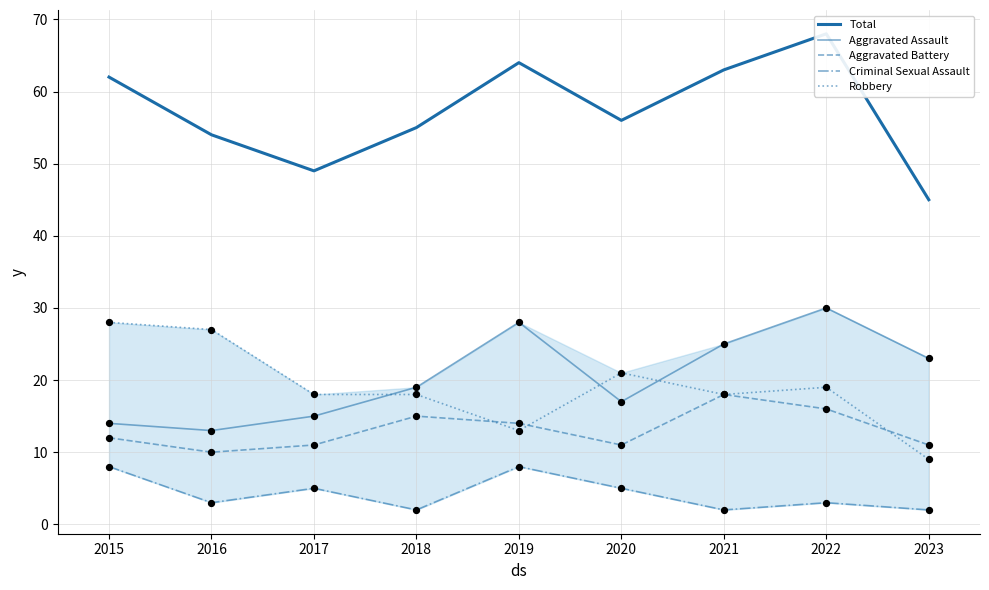

At which category is the sum across all series the highest?

2022